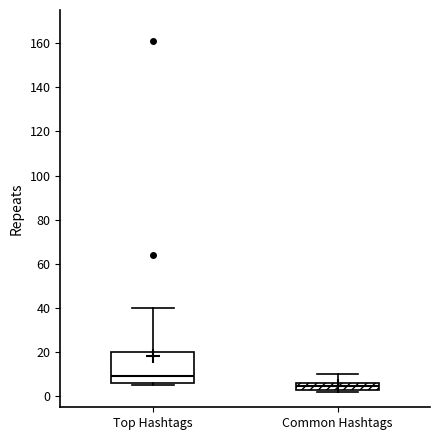

Reading left to right, read every box against the y-axis: the position of its median line, the range the box covers, and the ends of its whiskers. The values are not printed on the chart, so give them approximately, as read against the axis.

Top Hashtags: median 10, box 6 to 20, whiskers 6 (just below the box's lower edge) to 40
Common Hashtags: median 4 (inside the box), box 4 to 6, whiskers 2 to 10